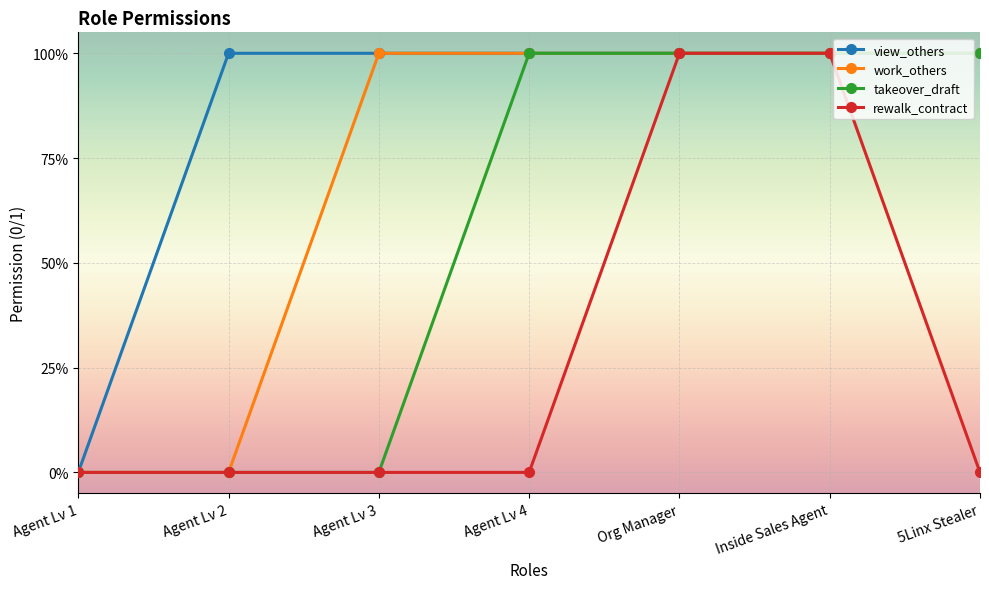

True or false: work_others and takeover_draft intersect in this chart.

False